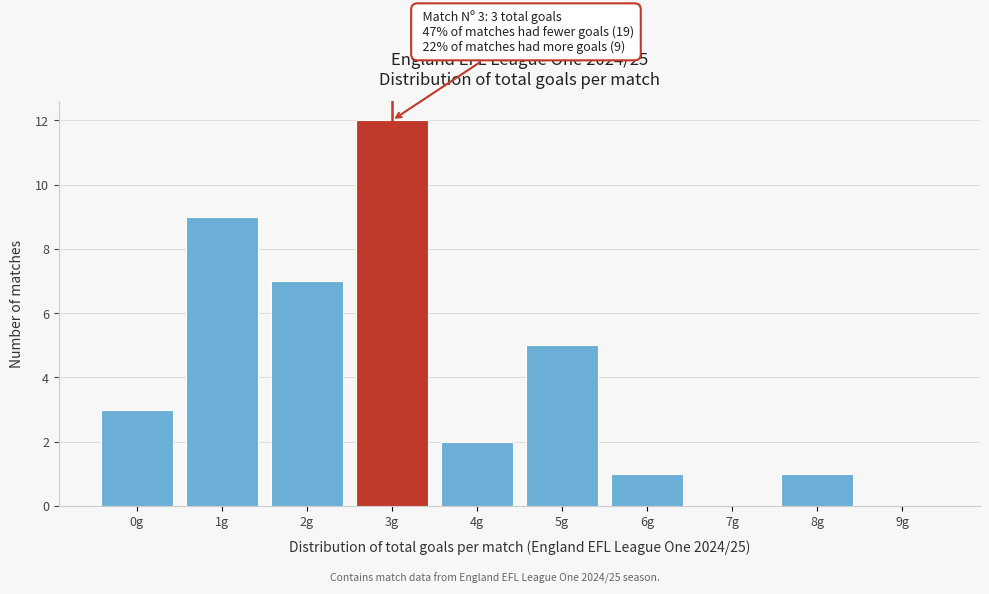

Which range on the x-axis has the tallest bar?

2.5 to 3.5